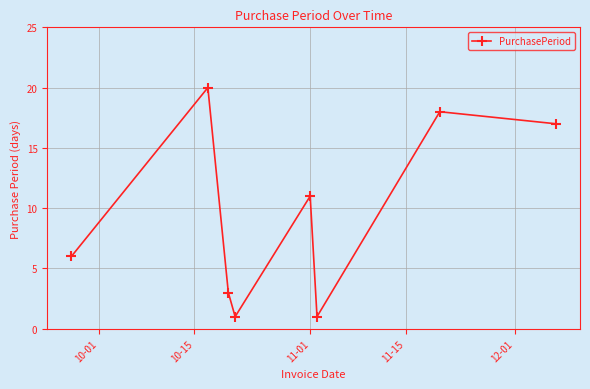

How many interior local valleys (lower than both neighbors) does the data have?

2